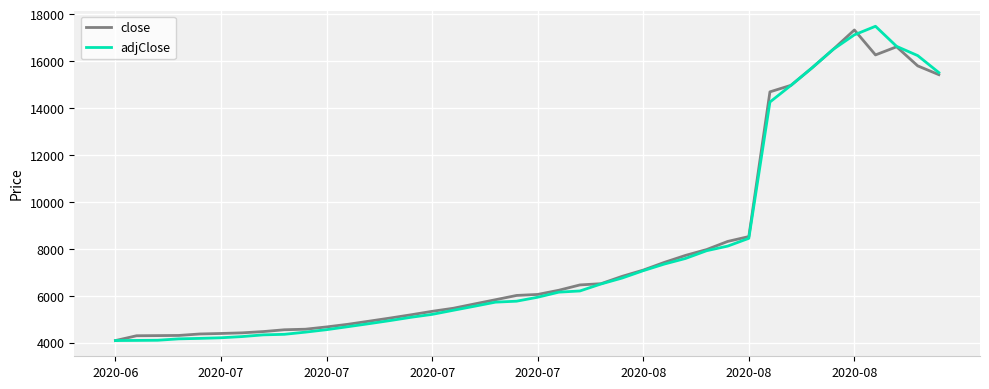

What is the greatest value displayed?

17495